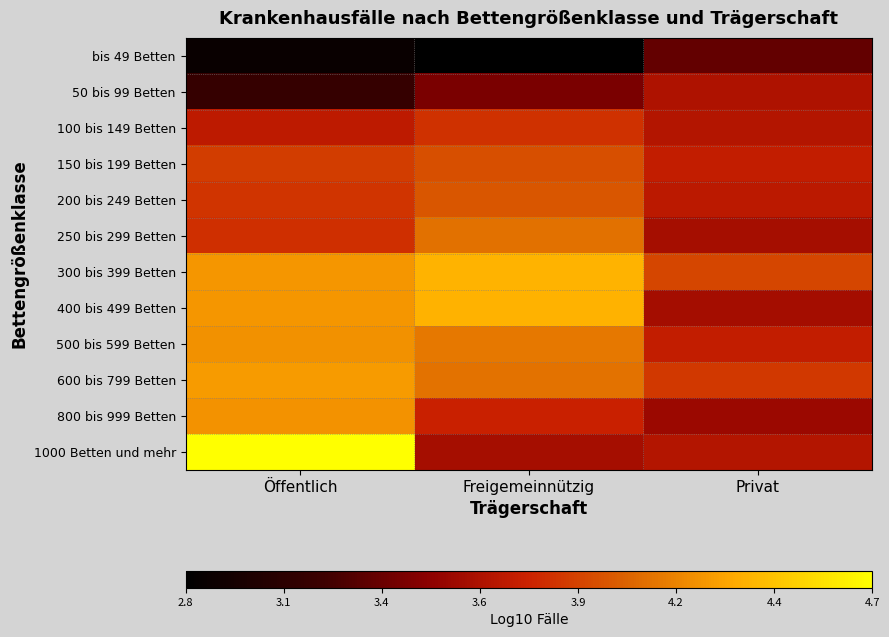

At which category is the sum across all series the highest?

Öffentlich